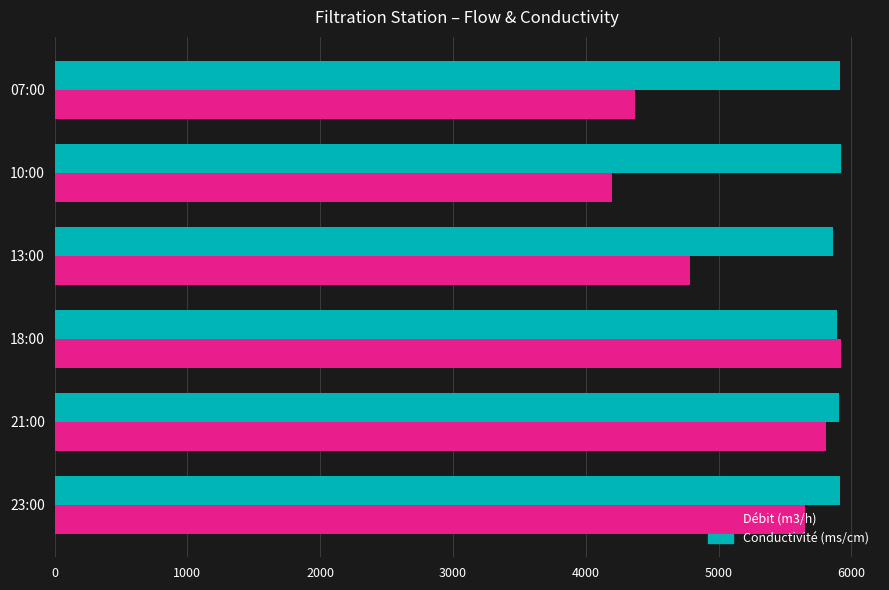

What is the spread (max minus min) of values at 07:00?

1545.9